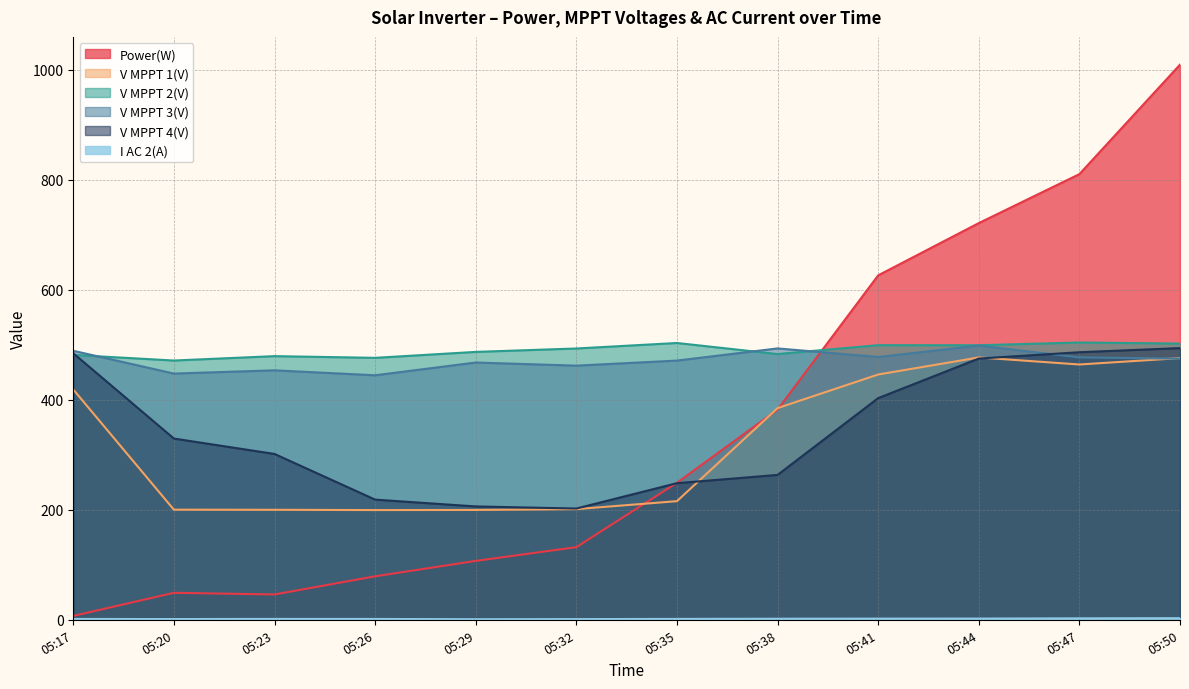

Where does the V MPPT 1(V) series first go above 384?

05:17